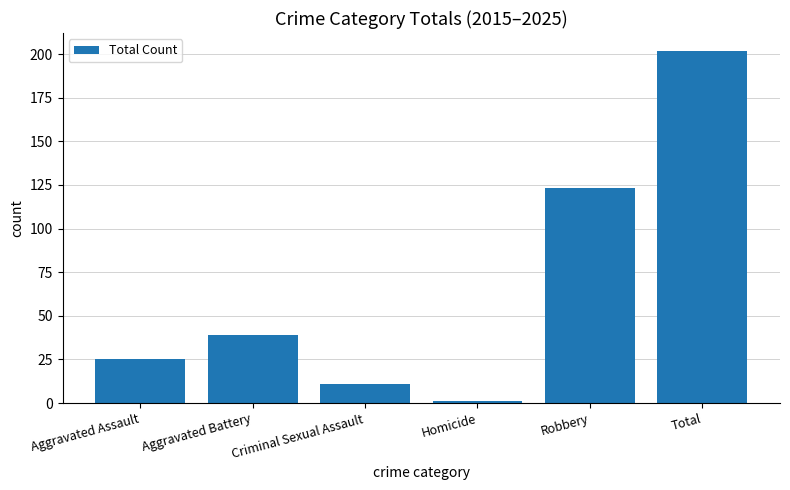

Reading left to right, transcribe all the data shown in this chart.

Aggravated Assault=25	Aggravated Battery=39	Criminal Sexual Assault=11	Homicide=1	Robbery=123	Total=202